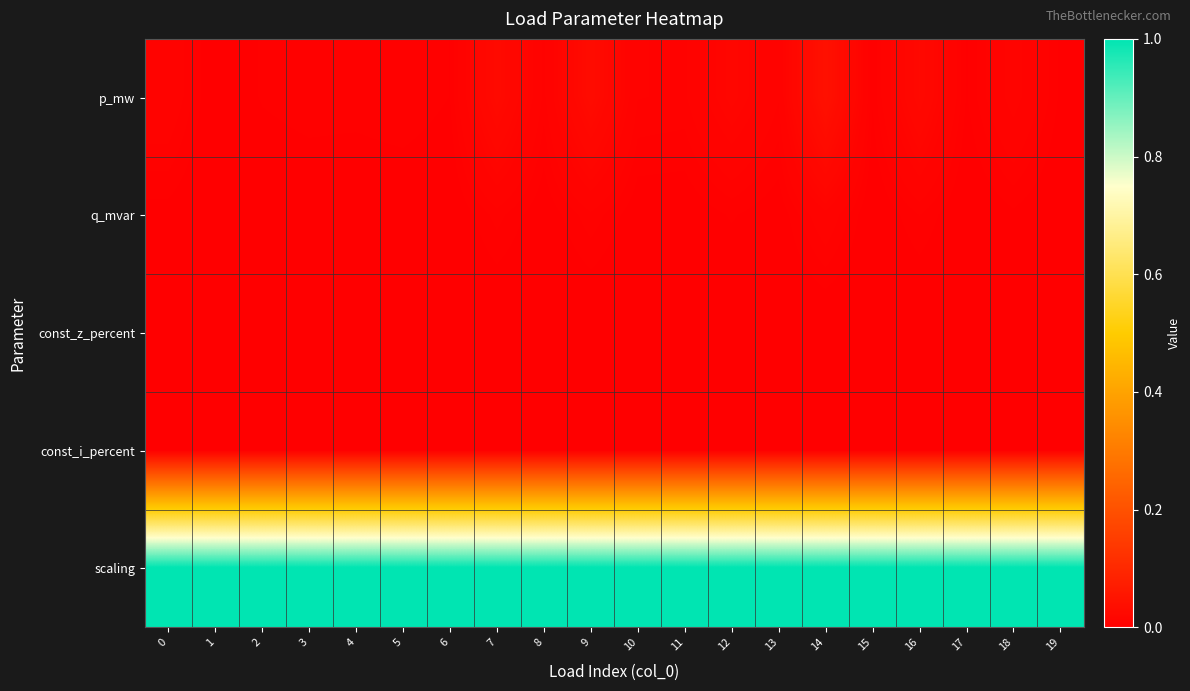

Which series changed the most between 2 and 5?

row_0